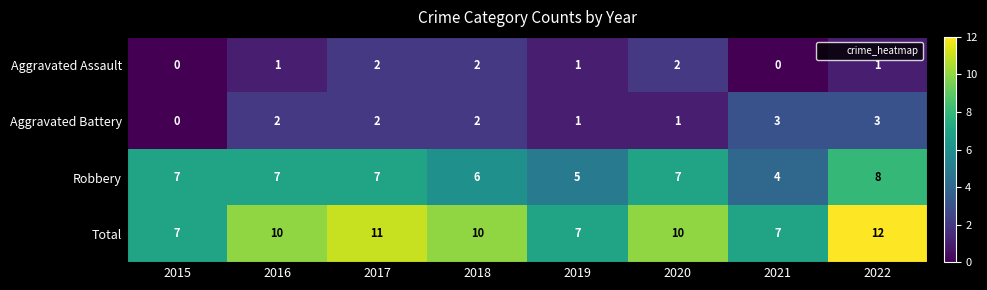

At how many categories does at least one series exceed 3?

8